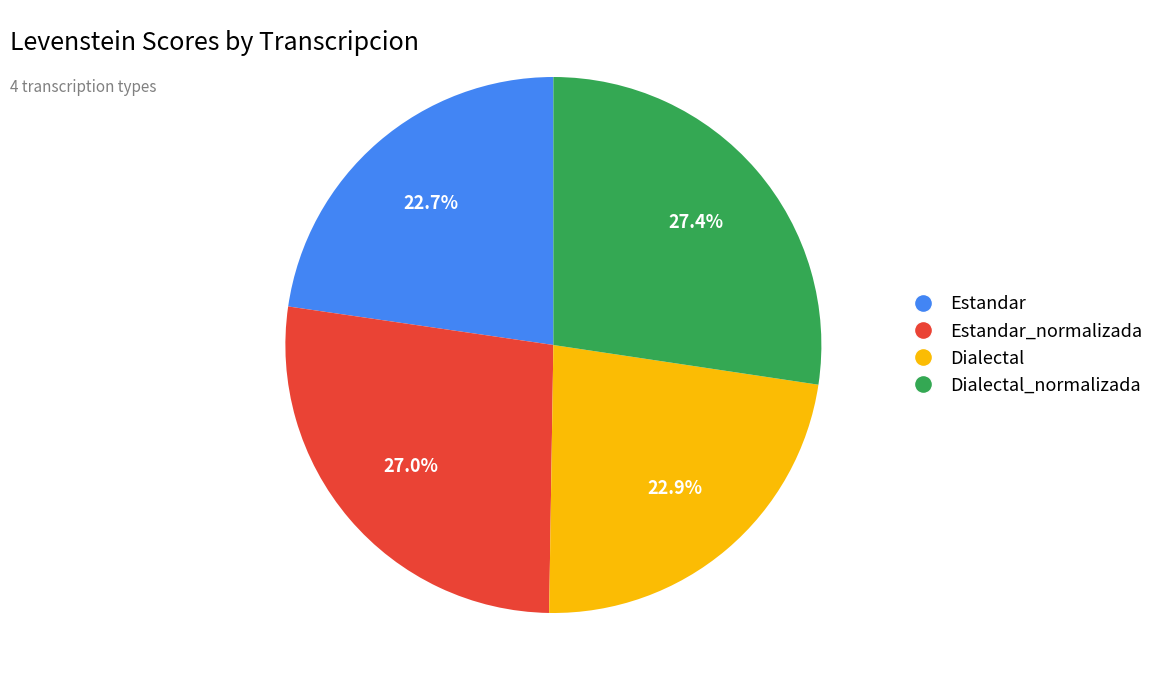

How many segments does this pie chart have?

4